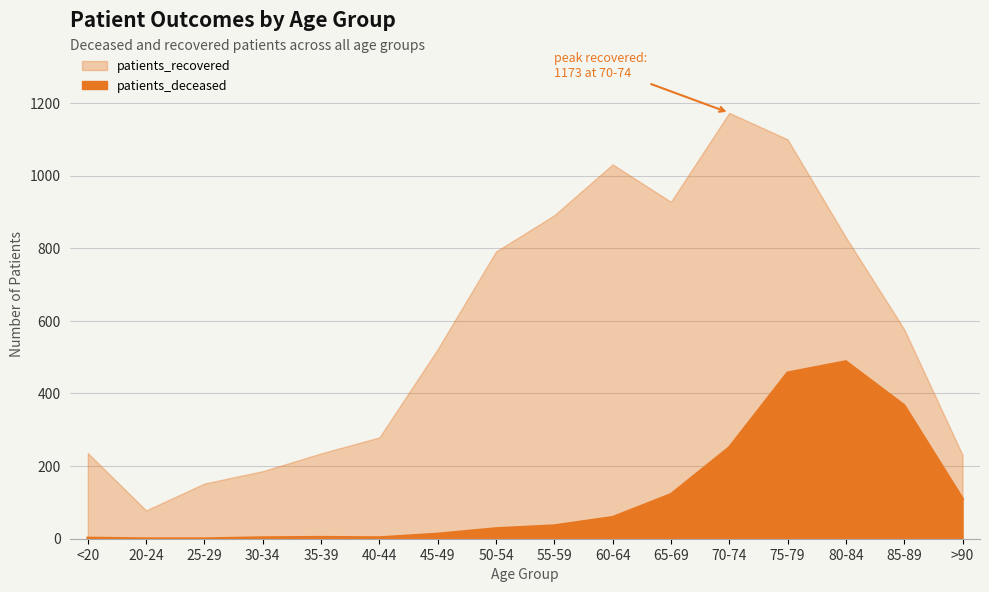

What is the total value across all series at 45-49?

535